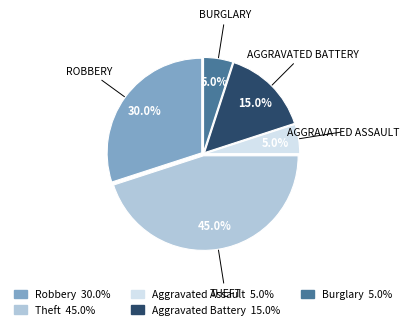

How many slices are in this pie chart?

5